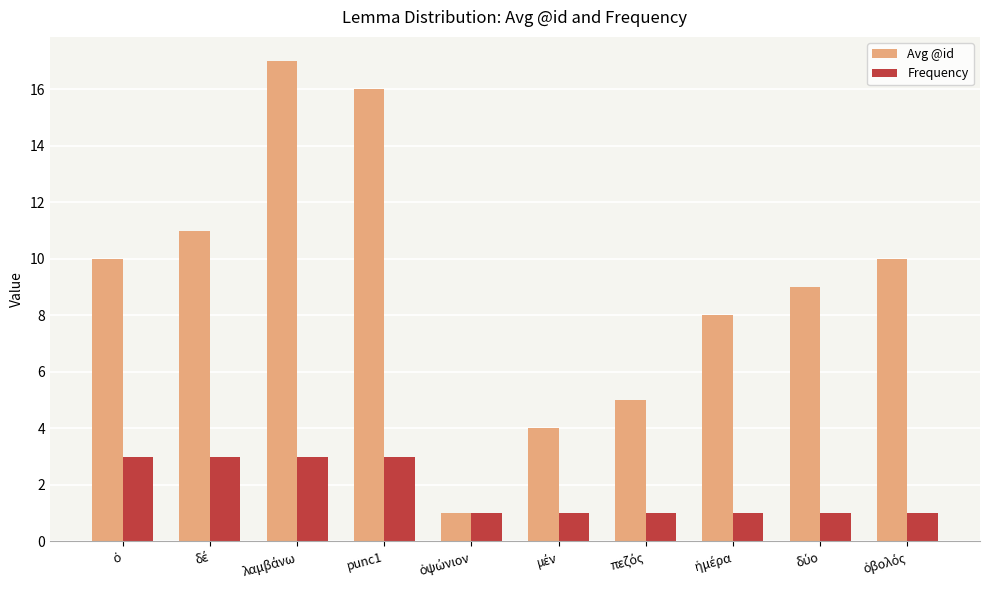

Which series has the largest total across all categories?

Avg @id